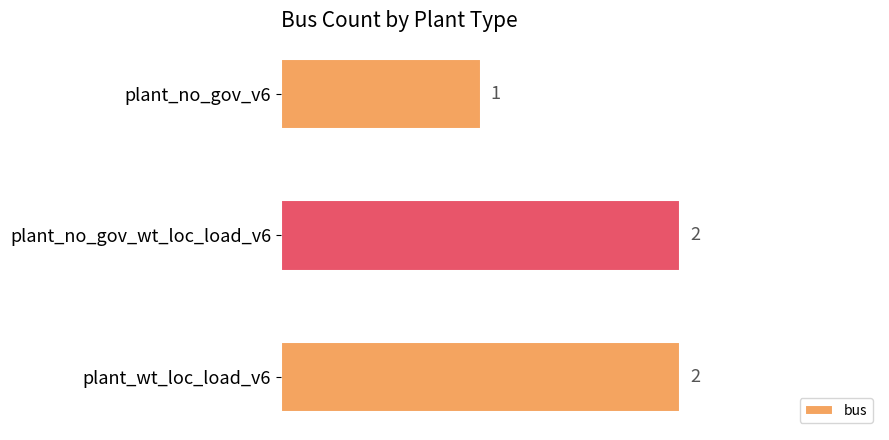

Reading top to bottom, transcribe all the data shown in this chart.

1	2	2